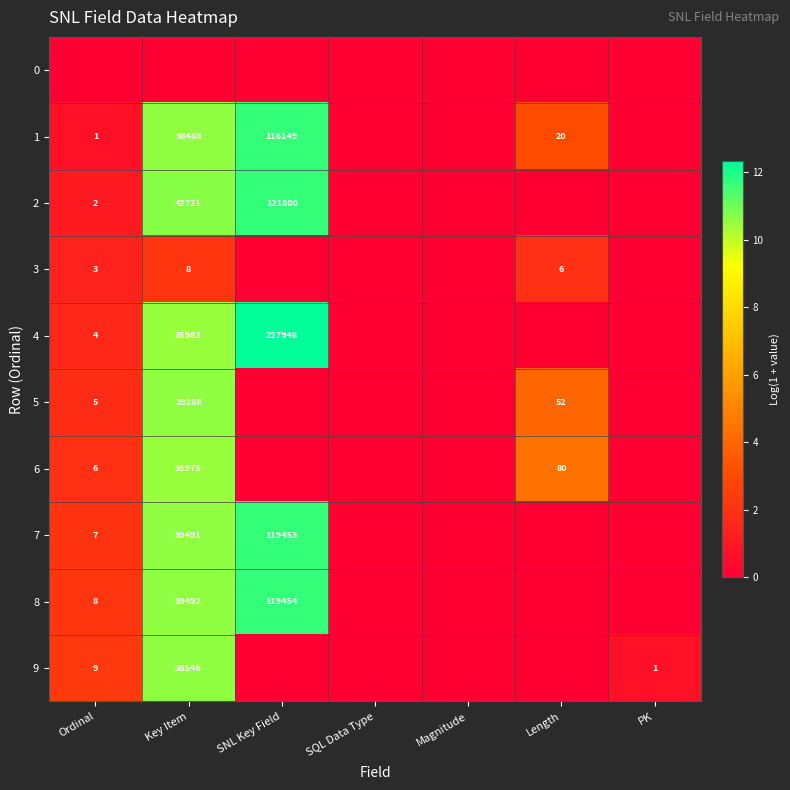

Is it true that 8 equals 14 at Ordinal?

False